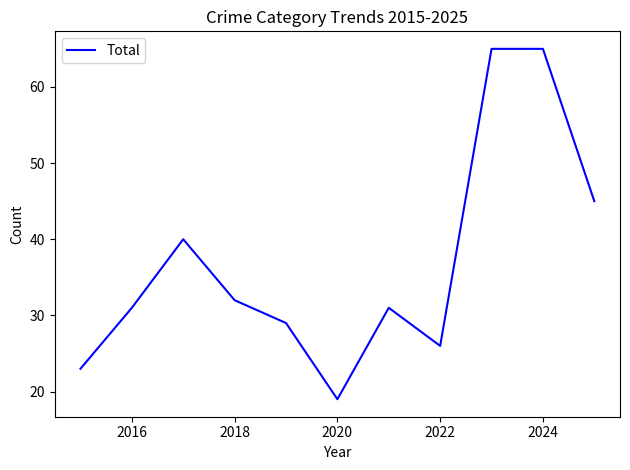

What is the maximum value shown in the chart?

65